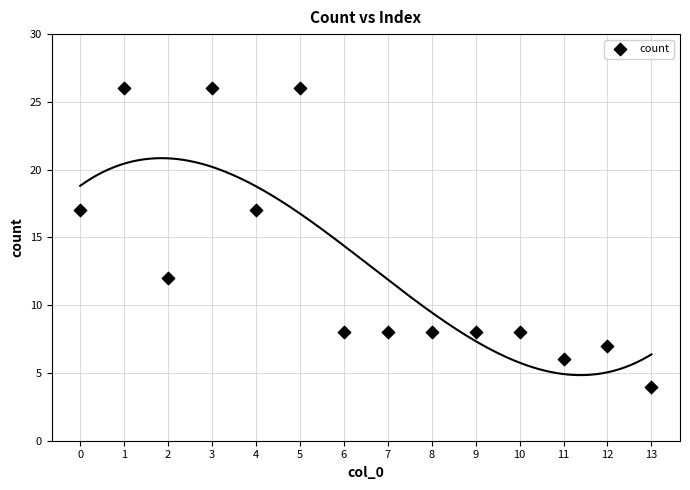

What is the range of Y values (max minus min)?

22